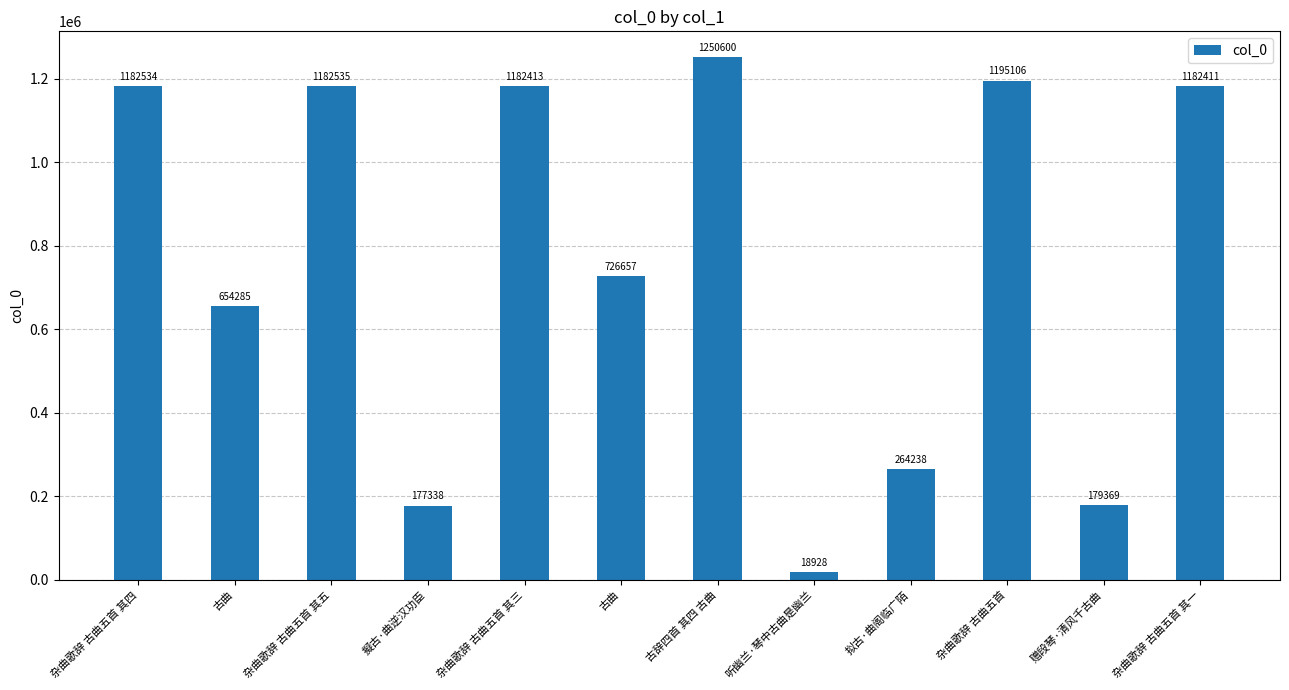

How many bars are there in total?

12